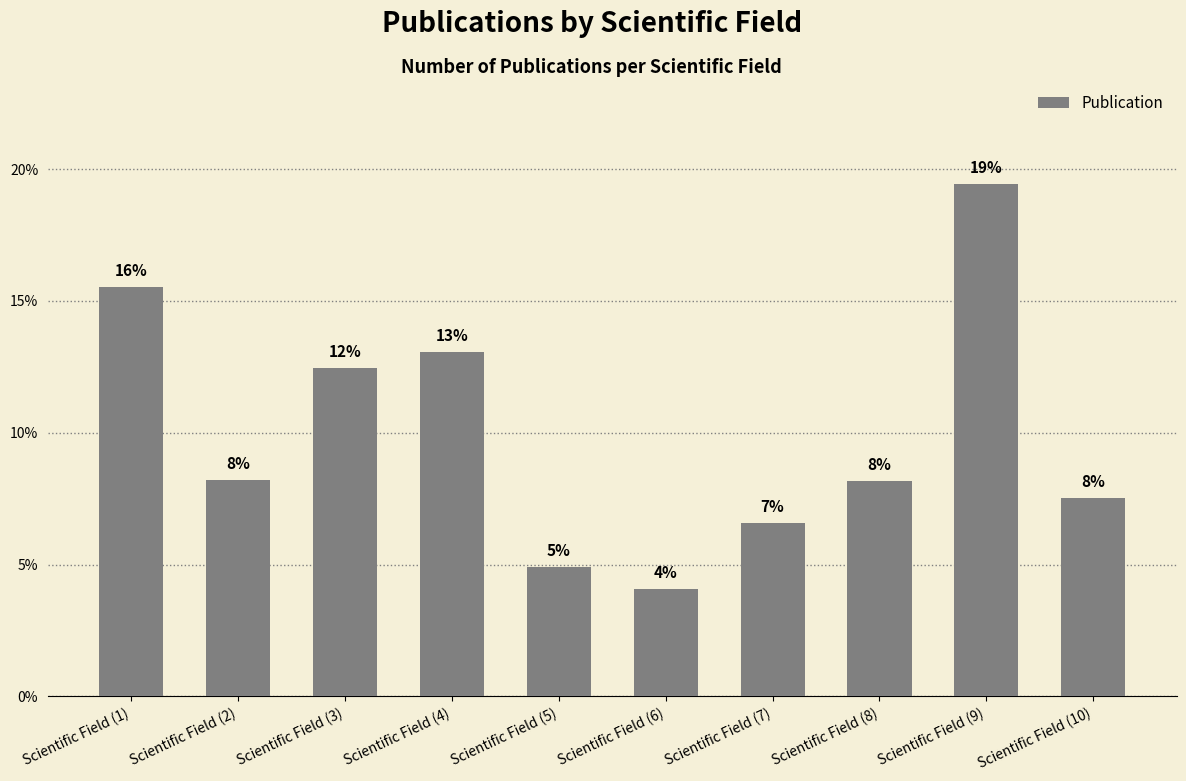

Rank the categories by value from highest to lowest.

Scientific Field (9), Scientific Field (1), Scientific Field (4), Scientific Field (3), Scientific Field (2), Scientific Field (8), Scientific Field (10), Scientific Field (7), Scientific Field (5), Scientific Field (6)